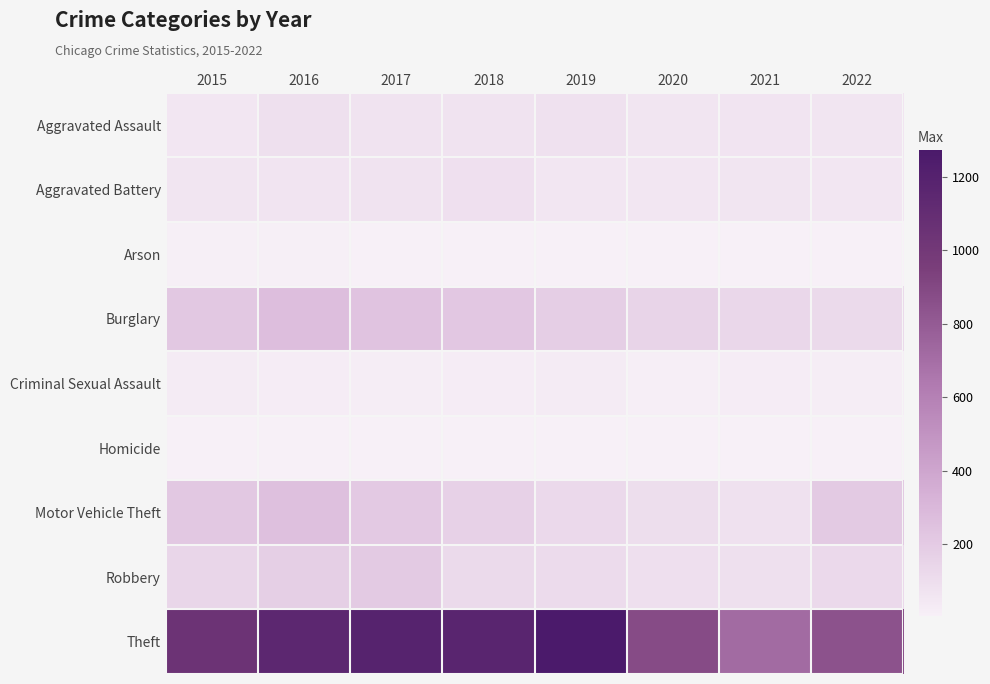

Which series has the largest total across all categories?

Theft